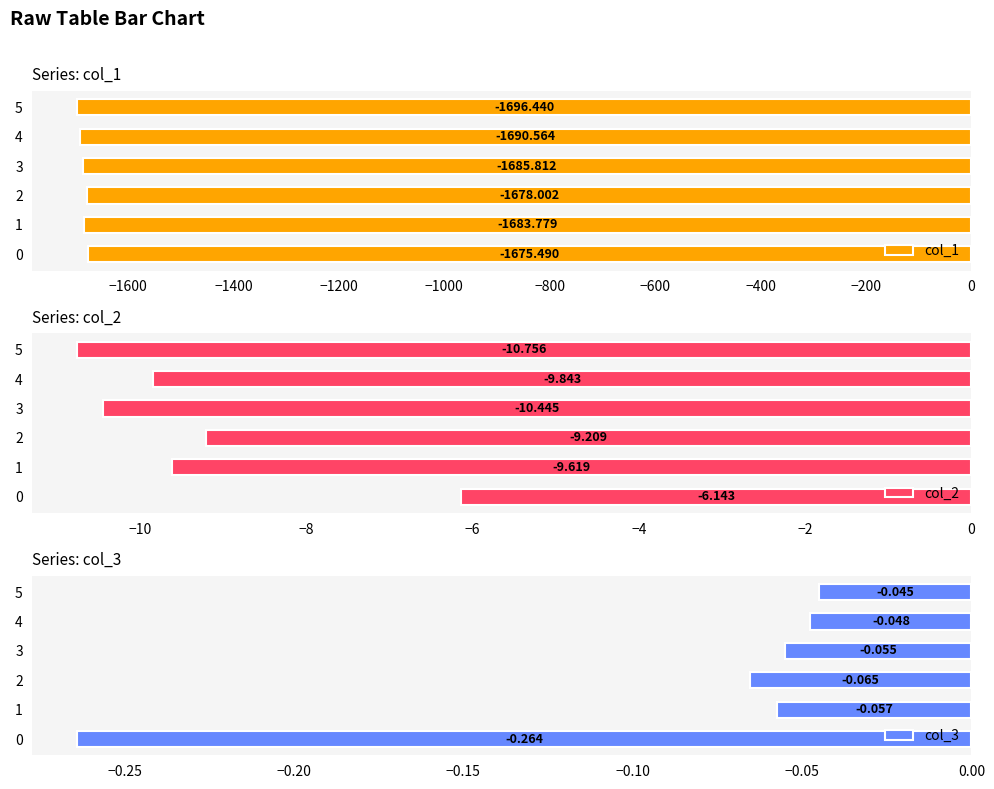

The col_1 series shows -1685.8 at 3. True or false?

True